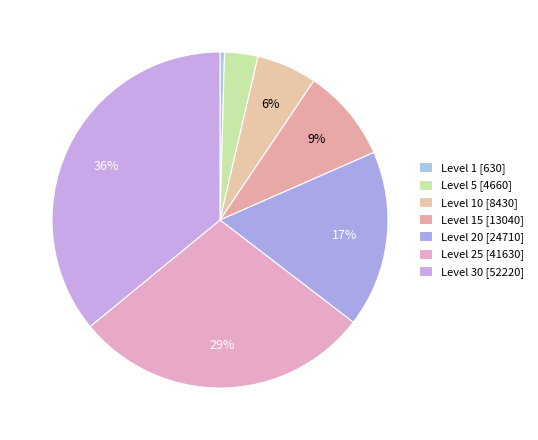

How many segments does this pie chart have?

7